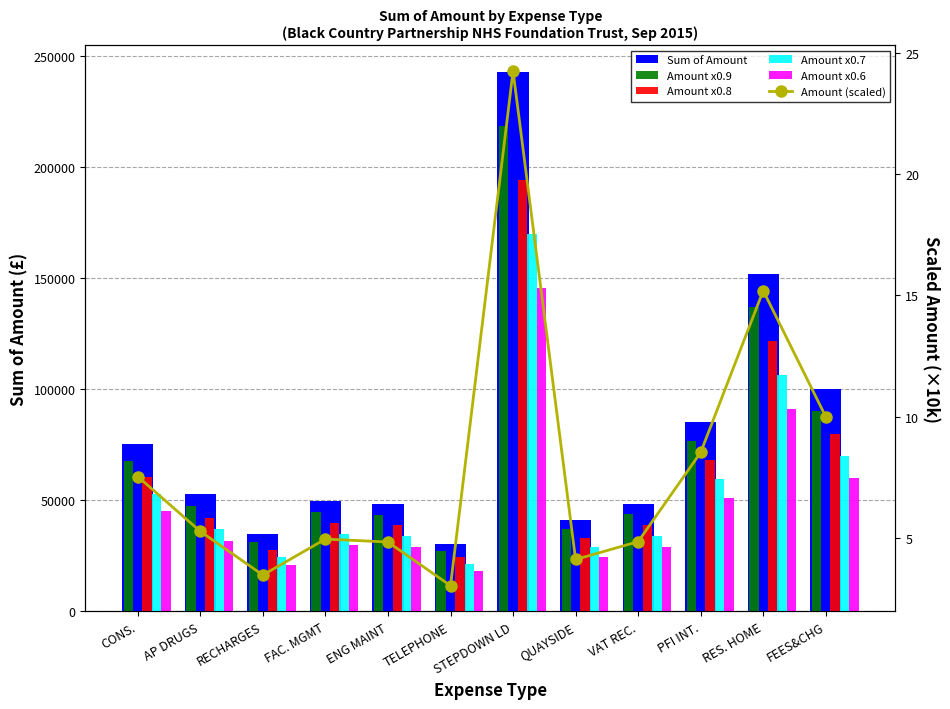

Reading left to right, list all the values displayed in this chart.

Sum of Amount: CONS.=75357.0	AP DRUGS=52751.1	RECHARGES=34750.0	FAC. MGMT=49580.1	ENG MAINT=48361.0	TELEPHONE=30364.8	STEPDOWN LD=242547.5	QUAYSIDE=41160.8	VAT REC.=48509.5	PFI INT.=85307.6	RES. HOME=152000.0	FEES&CHG=100000.0
Amount x0.9: CONS.=67821.3	AP DRUGS=47476.0	RECHARGES=31275.0	FAC. MGMT=44622.1	ENG MAINT=43524.9	TELEPHONE=27328.3	STEPDOWN LD=218292.7	QUAYSIDE=37044.8	VAT REC.=43658.5	PFI INT.=76776.9	RES. HOME=136800.0	FEES&CHG=90000.0
Amount x0.8: CONS.=60285.6	AP DRUGS=42200.9	RECHARGES=27800.0	FAC. MGMT=39664.1	ENG MAINT=38688.8	TELEPHONE=24291.8	STEPDOWN LD=194038.0	QUAYSIDE=32928.7	VAT REC.=38807.6	PFI INT.=68246.1	RES. HOME=121600.0	FEES&CHG=80000.0
Amount x0.7: CONS.=52749.9	AP DRUGS=36925.8	RECHARGES=24325.0	FAC. MGMT=34706.1	ENG MAINT=33852.7	TELEPHONE=21255.4	STEPDOWN LD=169783.2	QUAYSIDE=28812.6	VAT REC.=33956.6	PFI INT.=59715.3	RES. HOME=106400.0	FEES&CHG=70000.0
Amount x0.6: CONS.=45214.2	AP DRUGS=31650.7	RECHARGES=20850.0	FAC. MGMT=29748.1	ENG MAINT=29016.6	TELEPHONE=18218.9	STEPDOWN LD=145528.5	QUAYSIDE=24696.5	VAT REC.=29105.7	PFI INT.=51184.6	RES. HOME=91200.0	FEES&CHG=60000.0
Amount (scaled): CONS.=7.5	AP DRUGS=5.3	RECHARGES=3.5	FAC. MGMT=5.0	ENG MAINT=4.8	TELEPHONE=3.0	STEPDOWN LD=24.3	QUAYSIDE=4.1	VAT REC.=4.9	PFI INT.=8.5	RES. HOME=15.2	FEES&CHG=10.0